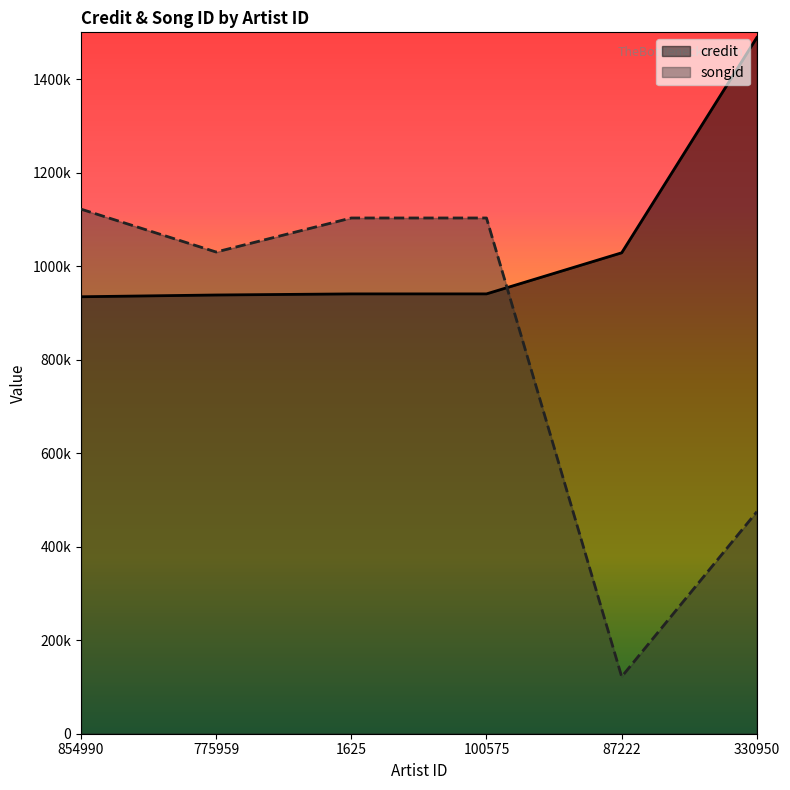

Reading left to right, list all the values displayed in this chart.

credit: 854990=934508	775959=938266	1625=940632	100575=940632	87222=1028532	330950=1489057
songid: 854990=1121939	775959=1030192	1625=1102961	100575=1102961	87222=121923	330950=474847